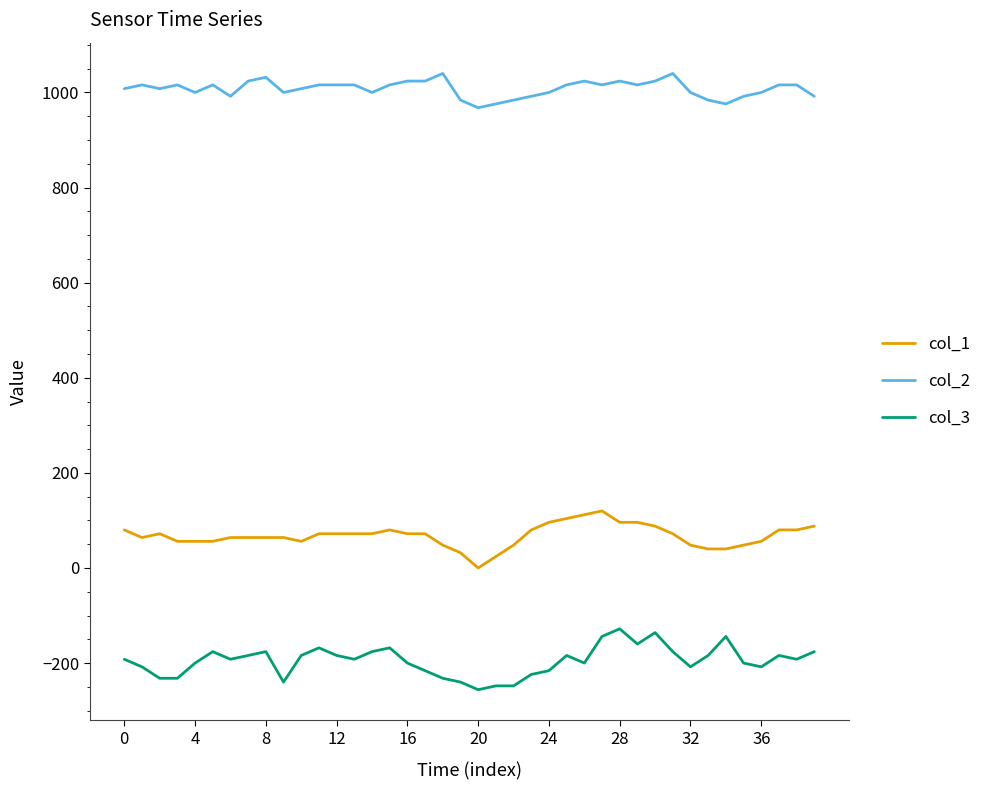

What is the greatest value displayed?

1040